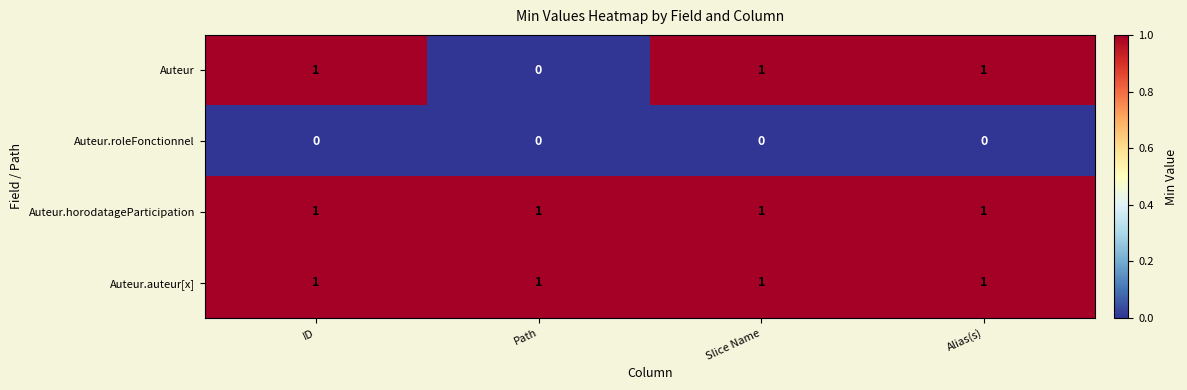

True or false: Auteur.horodatageParticipation has a value of 1 at Path.

True